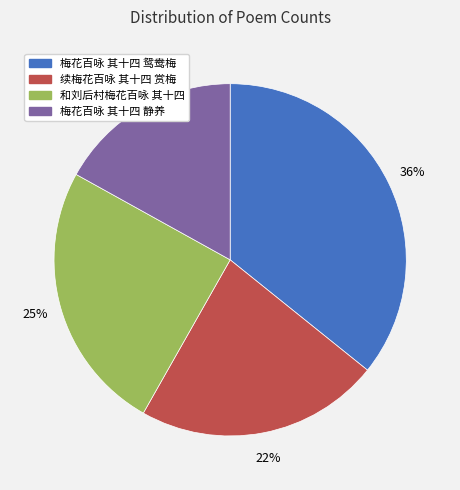

Which category has the biggest portion of the pie?

梅花百咏 其十四 鸳鸯梅